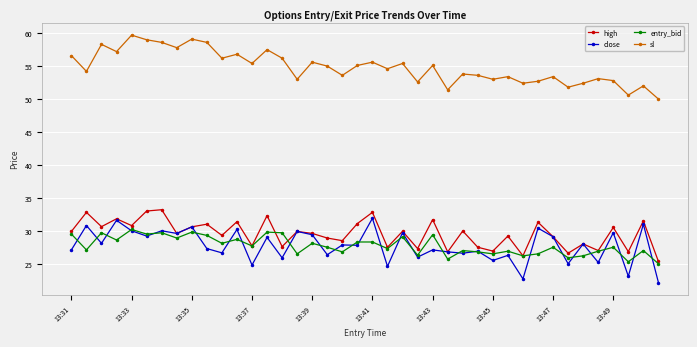

Which series has the largest total across all categories?

sl